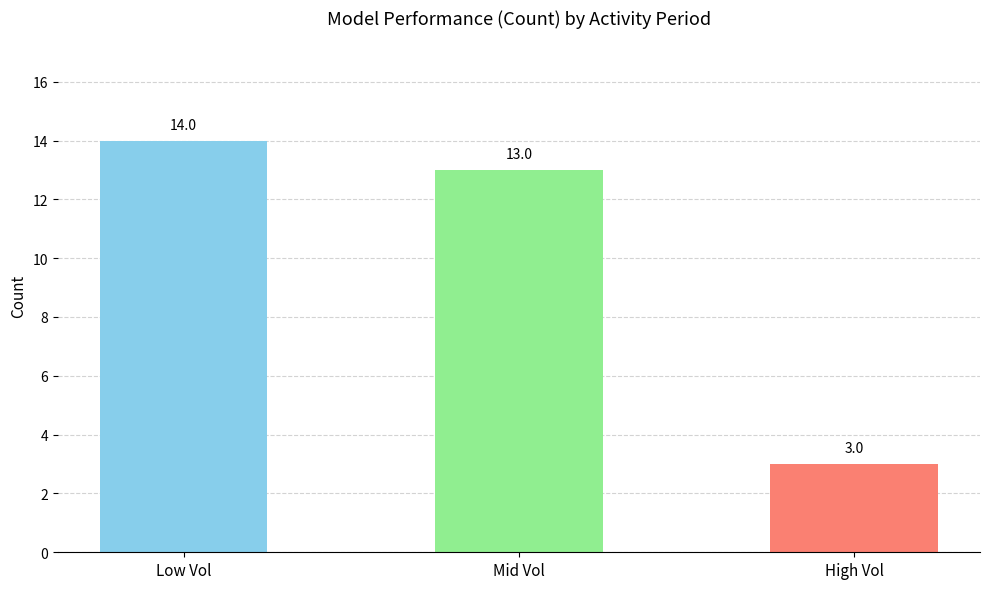

What is the difference between the maximum and second lowest values in the Resources series?

1